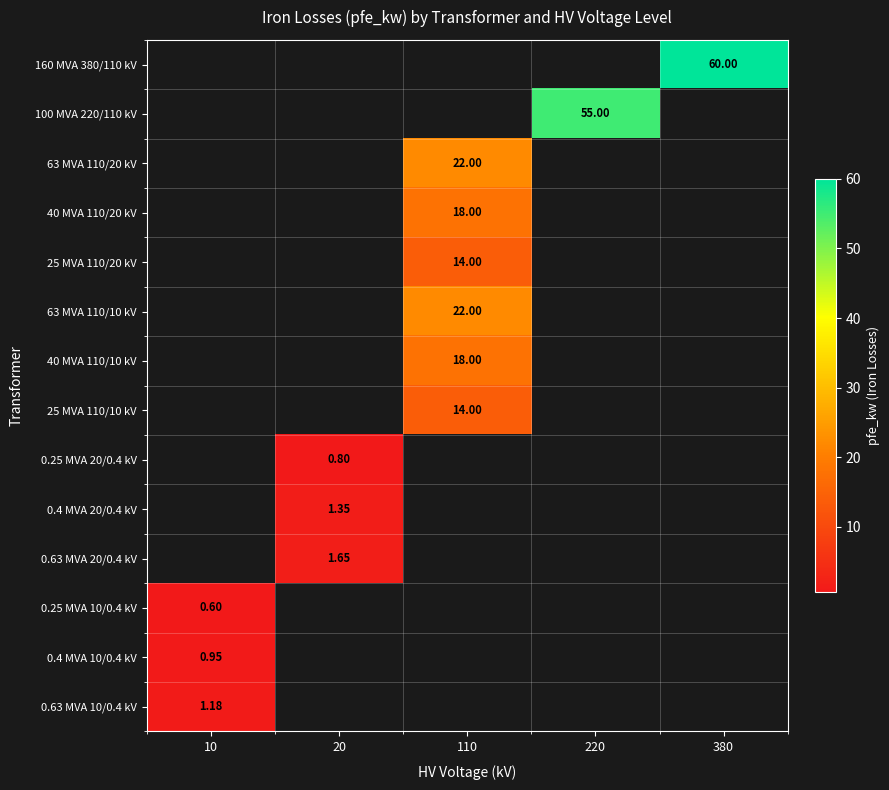

The value of 25 MVA 110/20 kV at 110 is 14.0. True or false?

True